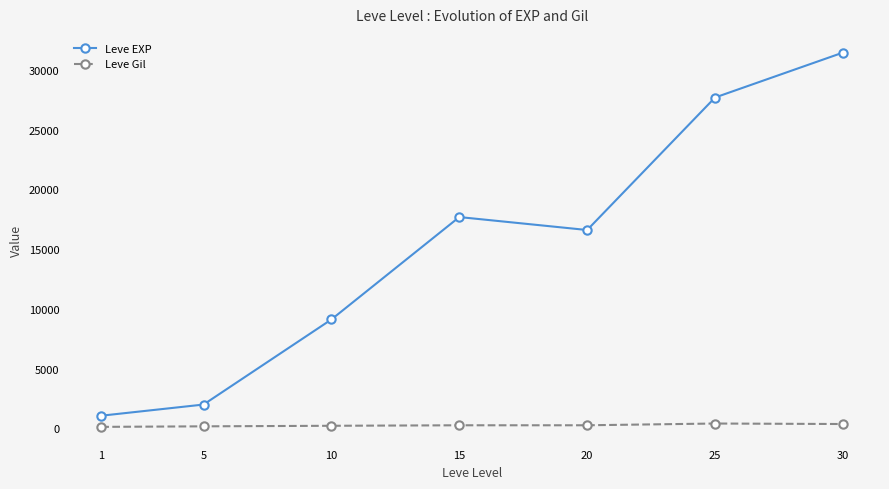

At which category does Leve EXP reach its first local valley?

20